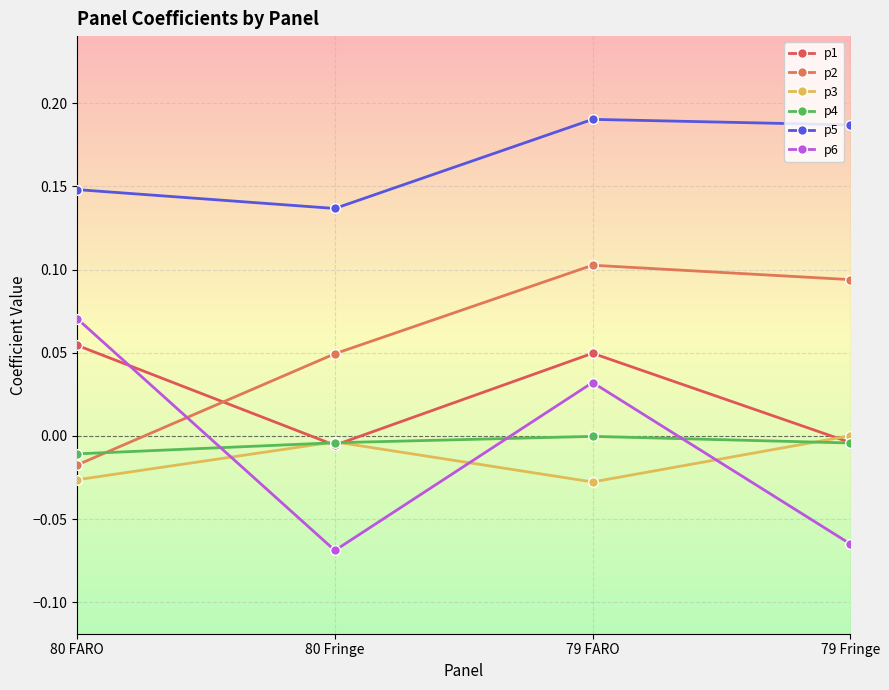

True or false: p6 and p1 intersect in this chart.

True